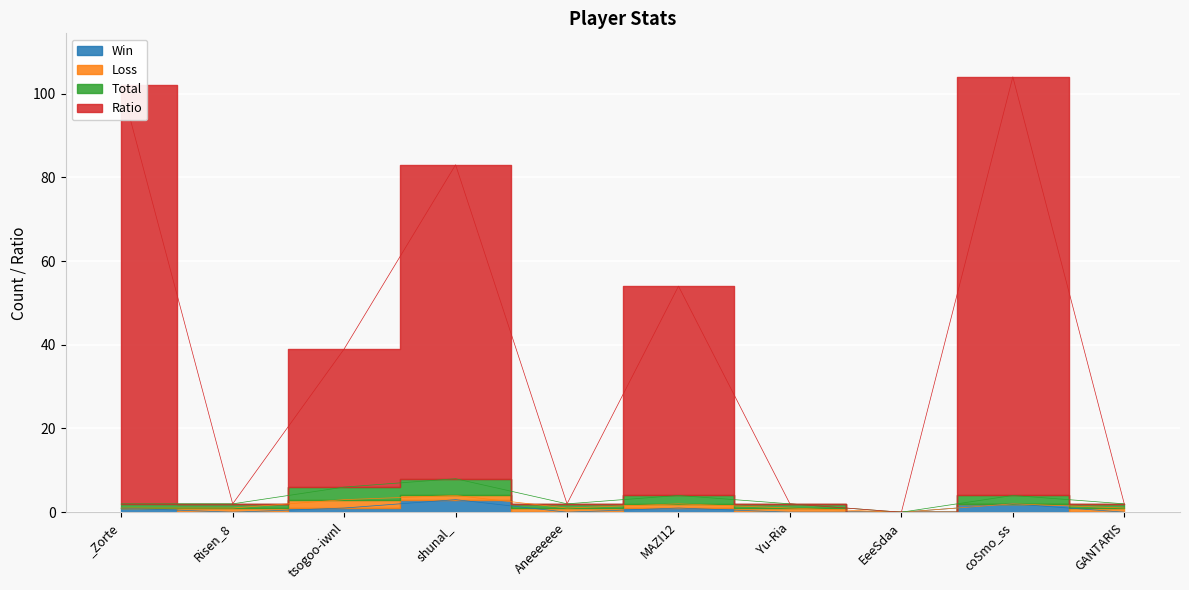

Rank the categories by Win value from highest to lowest.

shunal_, coSmo_ss, _Zorte, tsogoo-iwnl, MAZI12, Risen_8, Aneeeeeee, Yu-Ria, EeeSdaa, GANTARIS